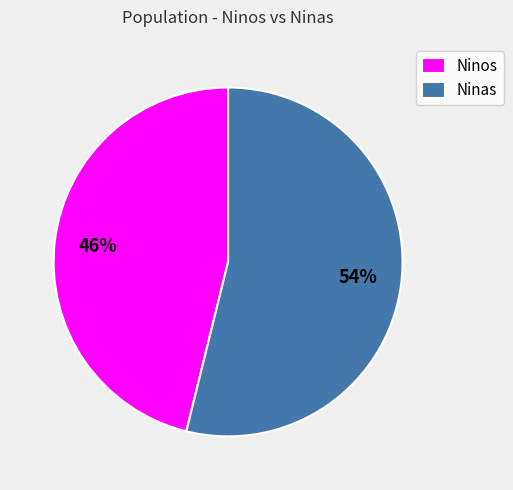

To the nearest percent, what is the difference between the largest and smallest slice percentages?

8%